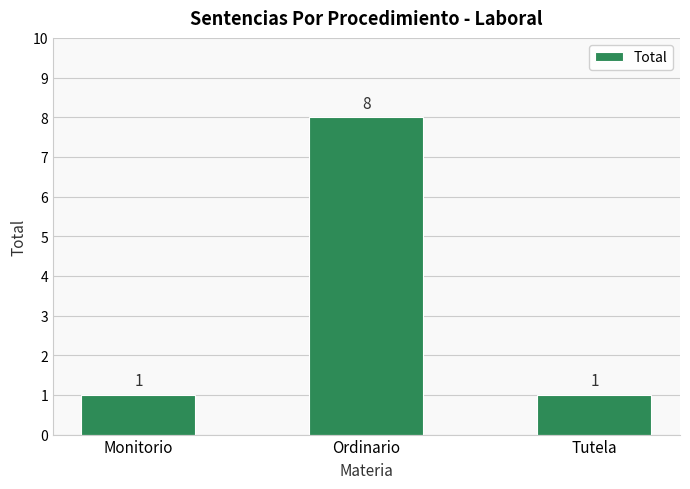

Are the bars horizontal?

No